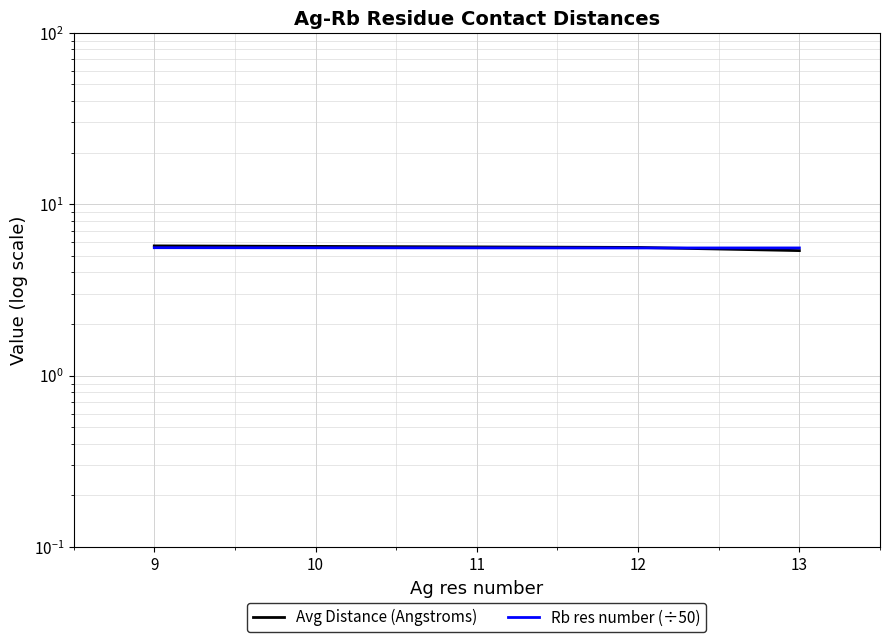

What is the average value of the Avg Distance (Angstroms) series?

5.6